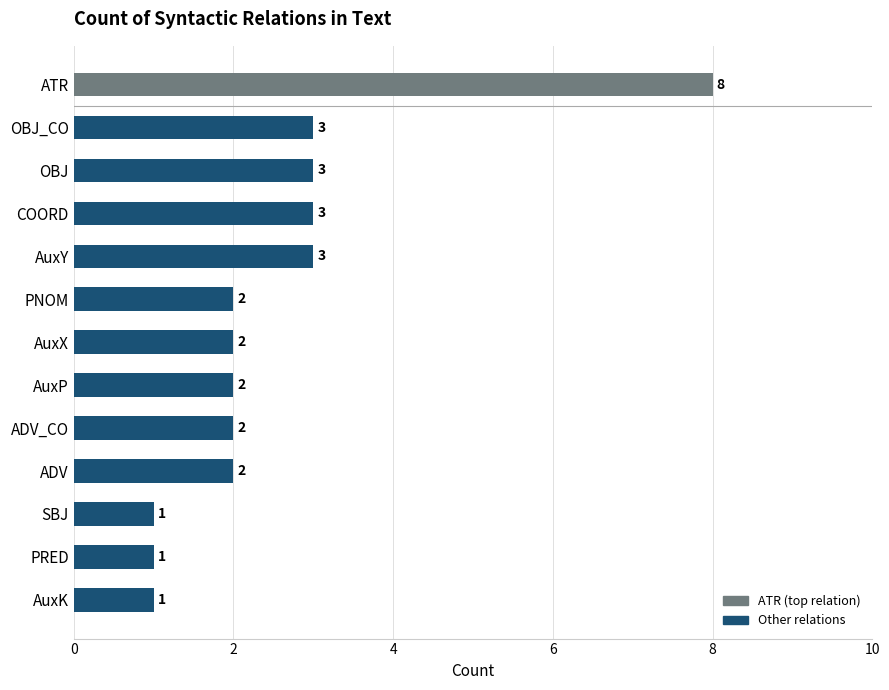

The value at PRED is 0. True or false?

False